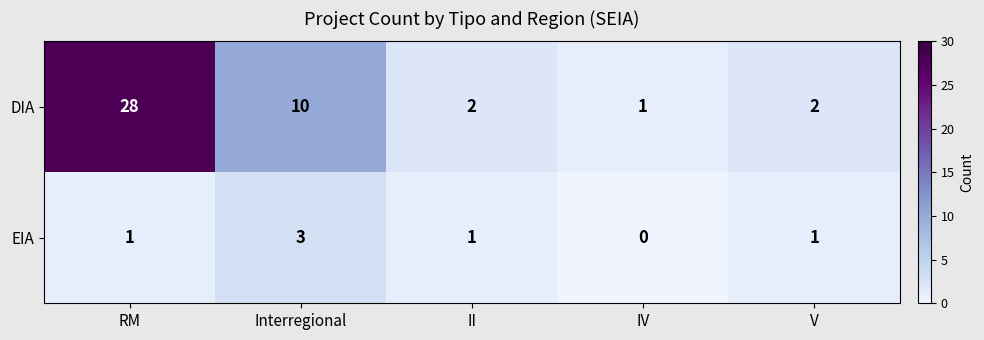

Count the EIA values in the range 1 to 2.

3